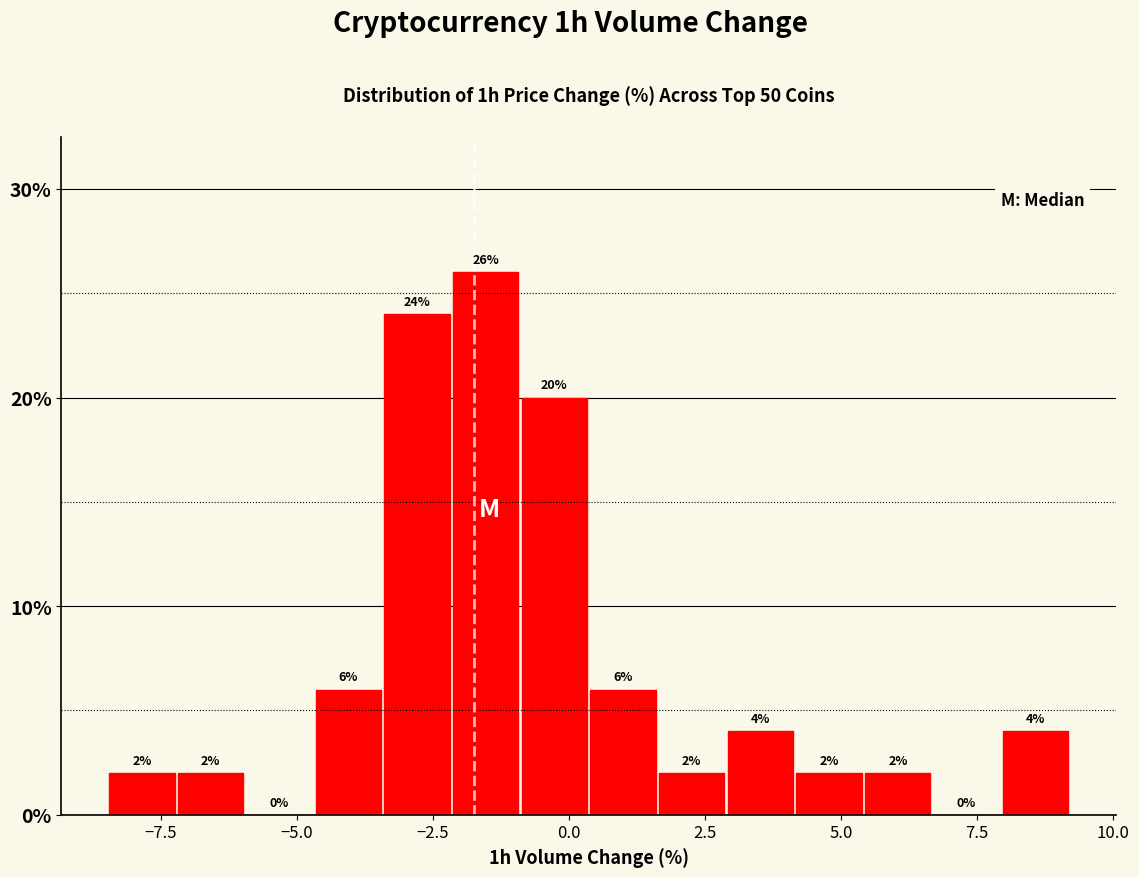

Around what value on the x-axis is the tallest bar? Give the approximate position of its centre, as read against the axis.

-1.5